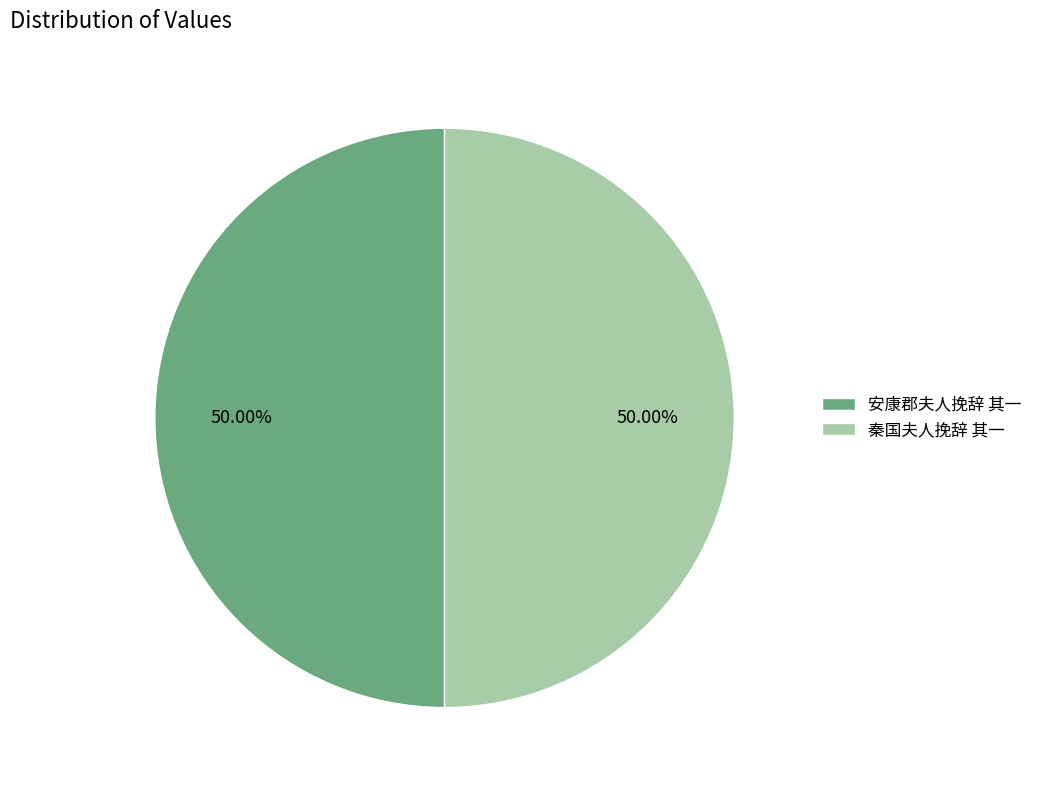

What is the ratio of the value at 安康郡夫人挽辞 其一 to the value at 秦国夫人挽辞 其一?

1.0